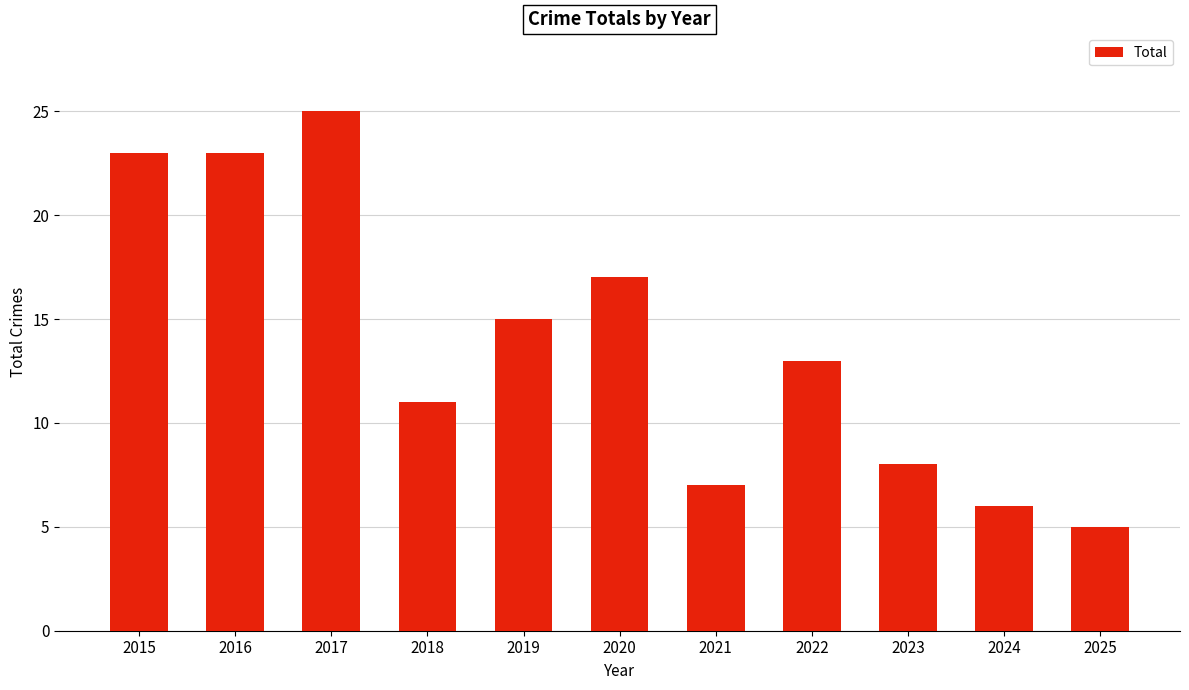

What is the sum of the values at 2025 and 2018?

16